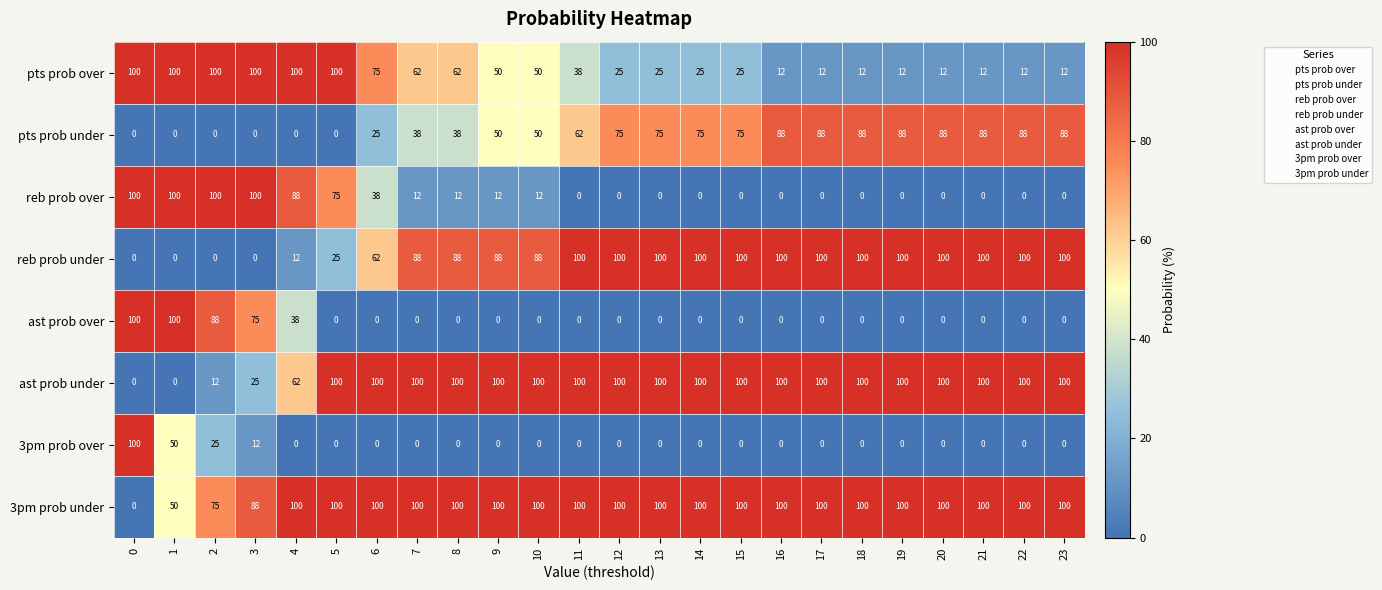

What is the maximum value for ast prob under?

100